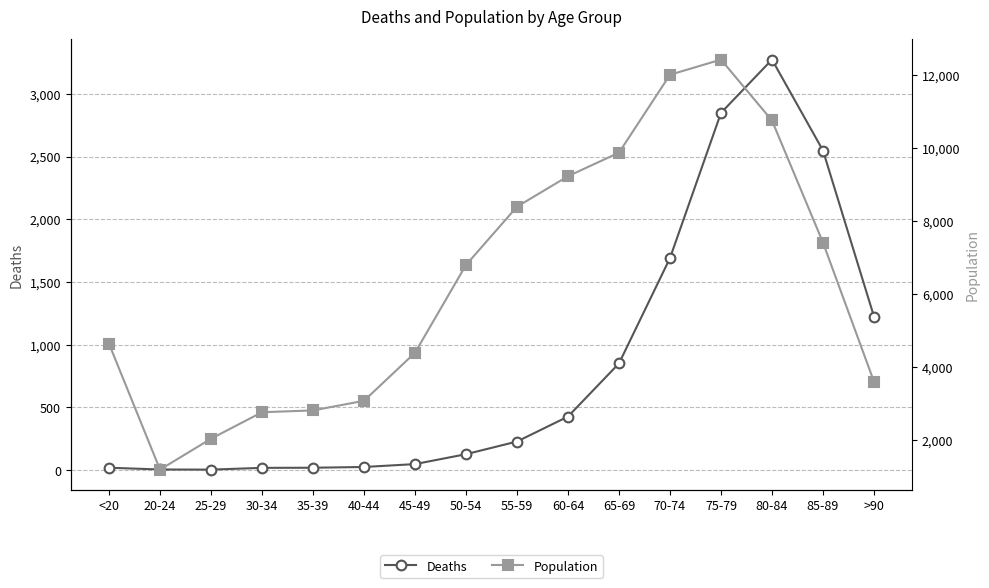

The value of Deaths at >90 is 1224. True or false?

True